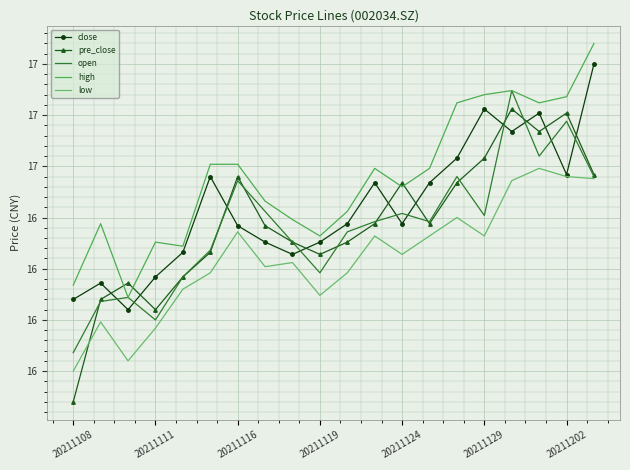

True or false: pre_close and high cross at least once.

True